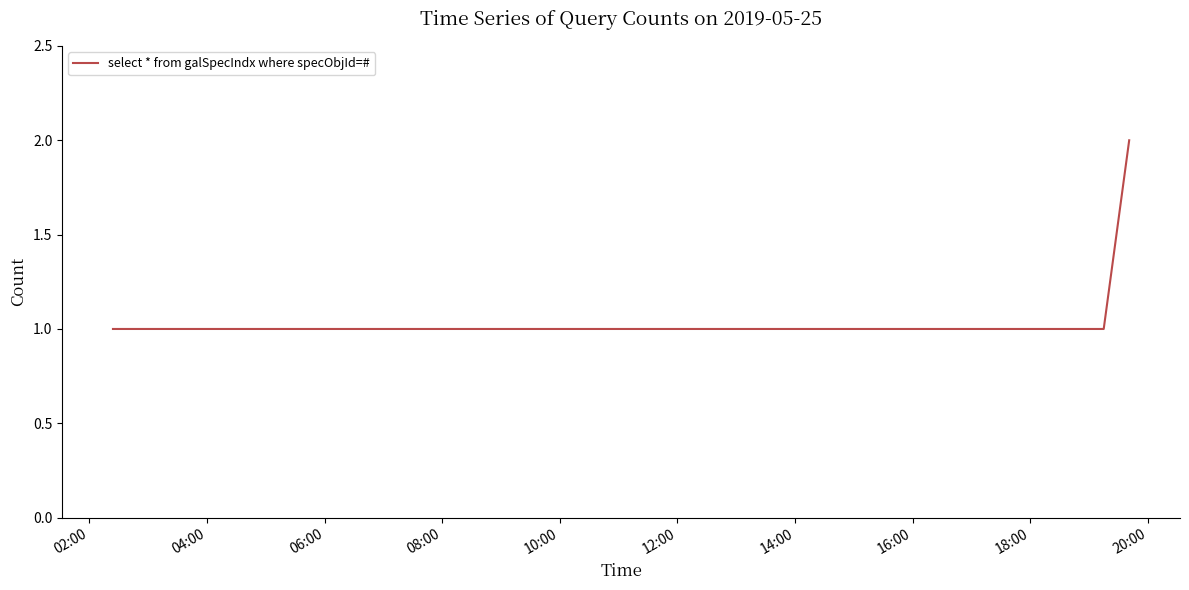

Reading right to left, extract all data points from this chart.

2	1	1	1	1	1	1	1